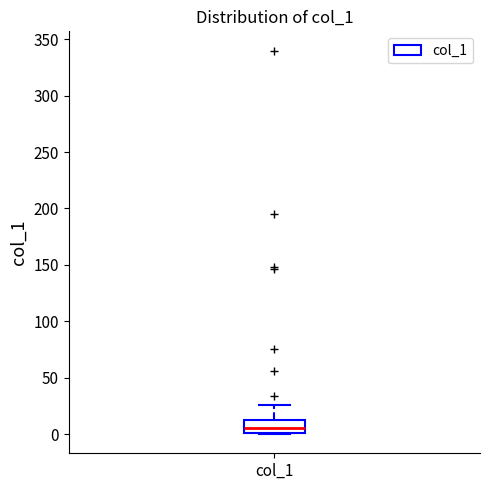

Transcribe this box plot: give where the median line is, the range the box spans, and where the two whiskers end, as read against the y-axis. The values are not printed on the chart, so give them approximately, as read against the axis.

median 5, box 0 to 10, whiskers 0 to 25